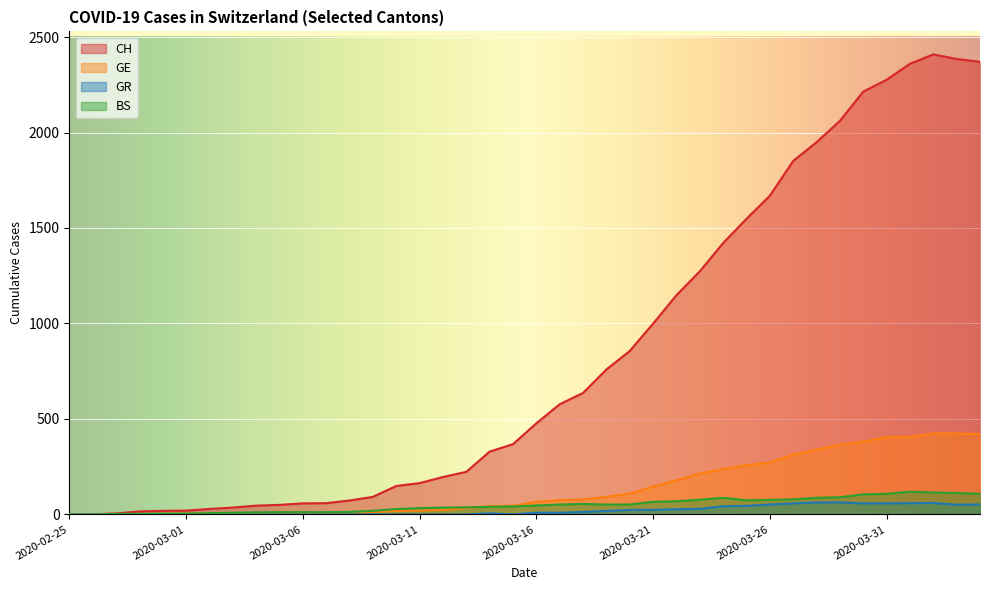

How many values in the GR series are below 9?

20